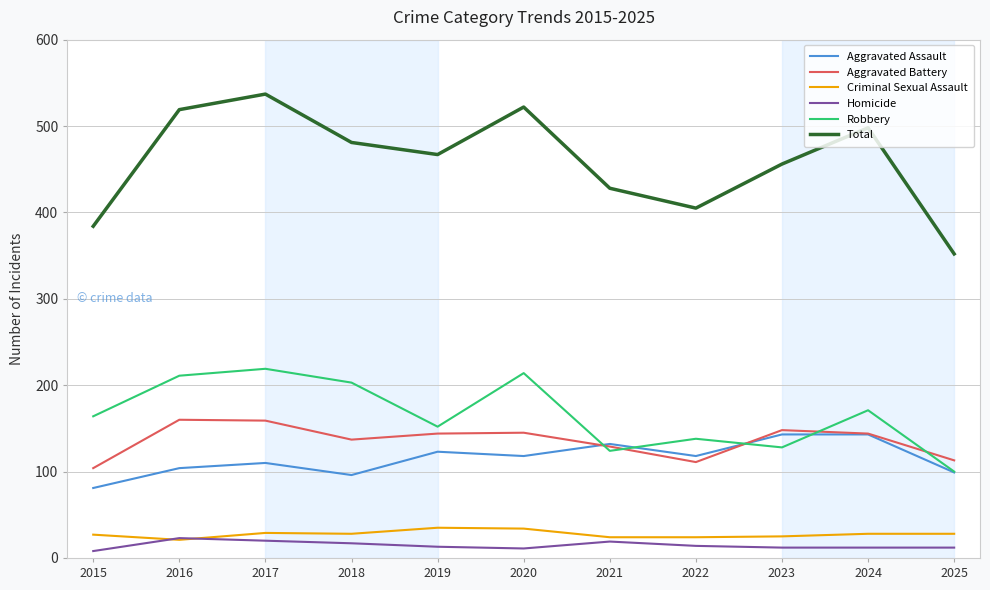

True or false: Aggravated Assault has more than 1 interior local peaks.

True